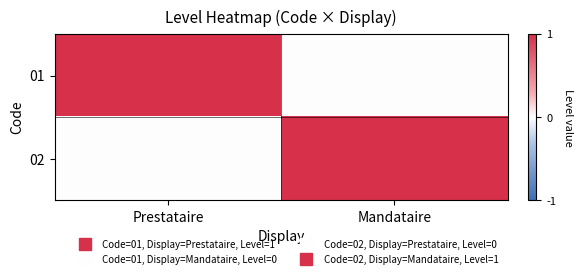

Which series has the widest spread of values?

01